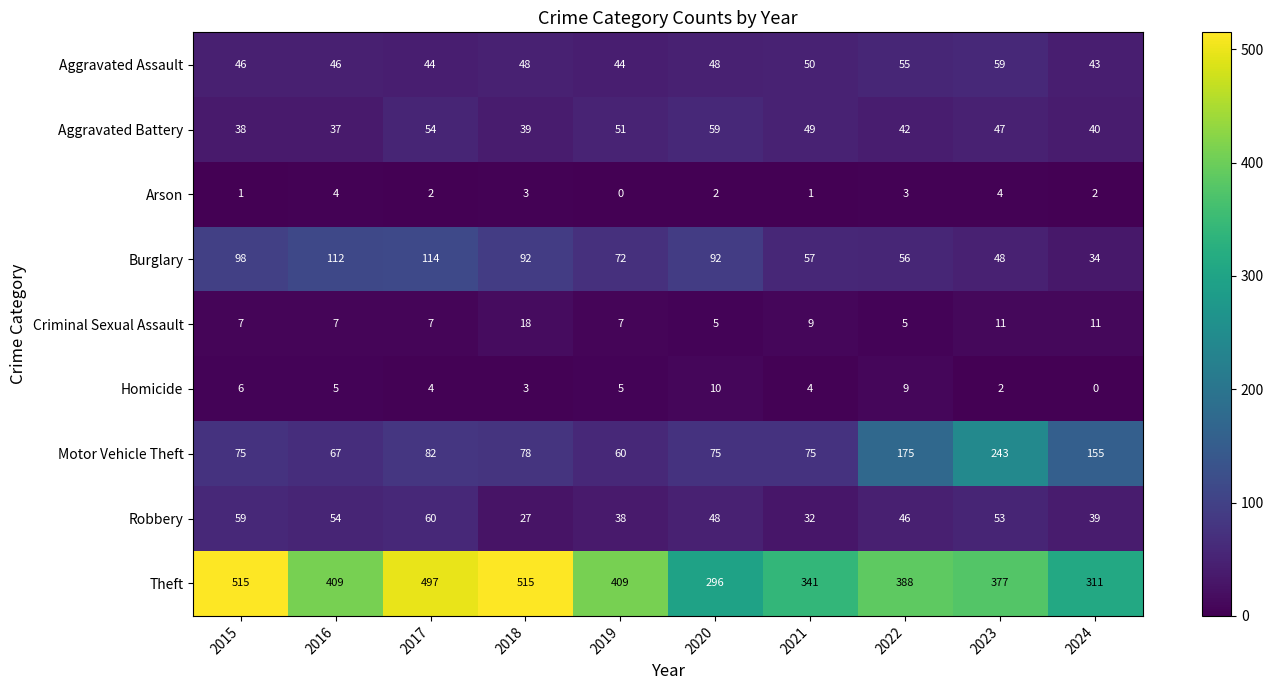

What is the average value of the Homicide series?

5